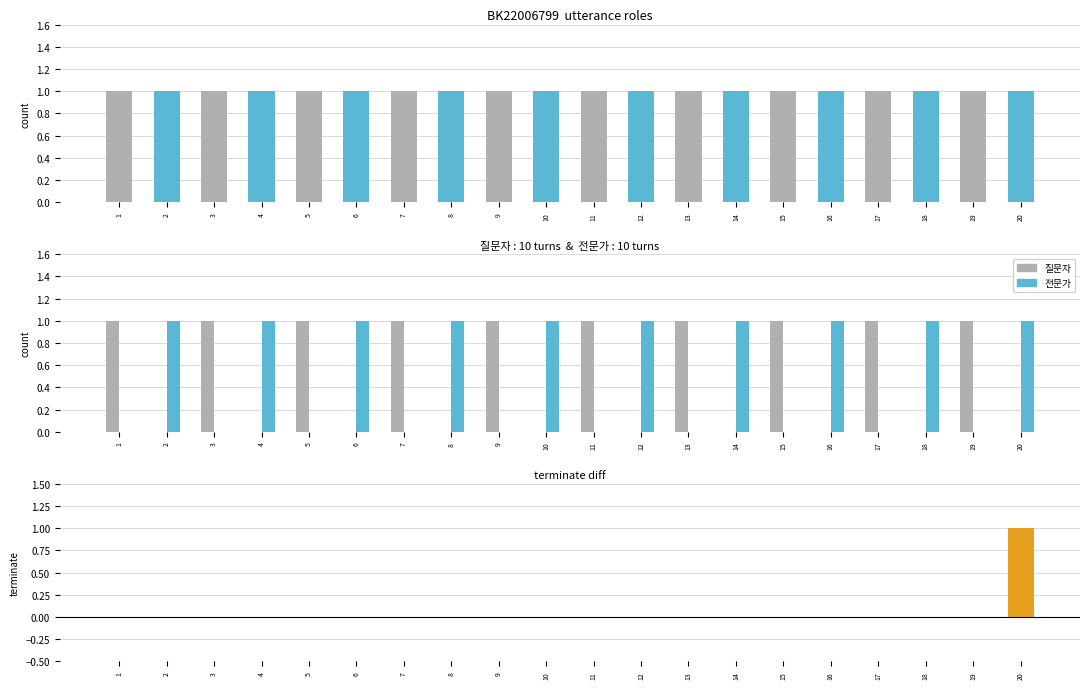

Reading left to right, extract all data points from this chart.

질문자: 1=1	2=0	3=1	4=0	5=1	6=0	7=1	8=0	9=1	10=0	11=1	12=0	13=1	14=0	15=1	16=0	17=1	18=0	19=1	20=0
전문가: 1=0	2=1	3=0	4=1	5=0	6=1	7=0	8=1	9=0	10=1	11=0	12=1	13=0	14=1	15=0	16=1	17=0	18=1	19=0	20=1
terminate: 1=0	2=0	3=0	4=0	5=0	6=0	7=0	8=0	9=0	10=0	11=0	12=0	13=0	14=0	15=0	16=0	17=0	18=0	19=0	20=1